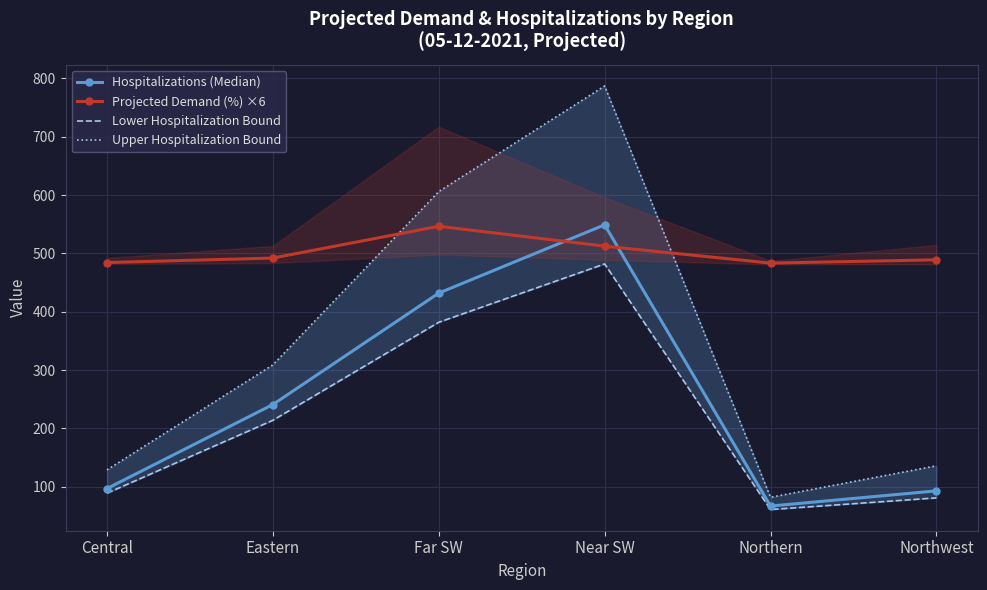

Where does the Hospitalizations (Median) series first go above 241?

Far SW